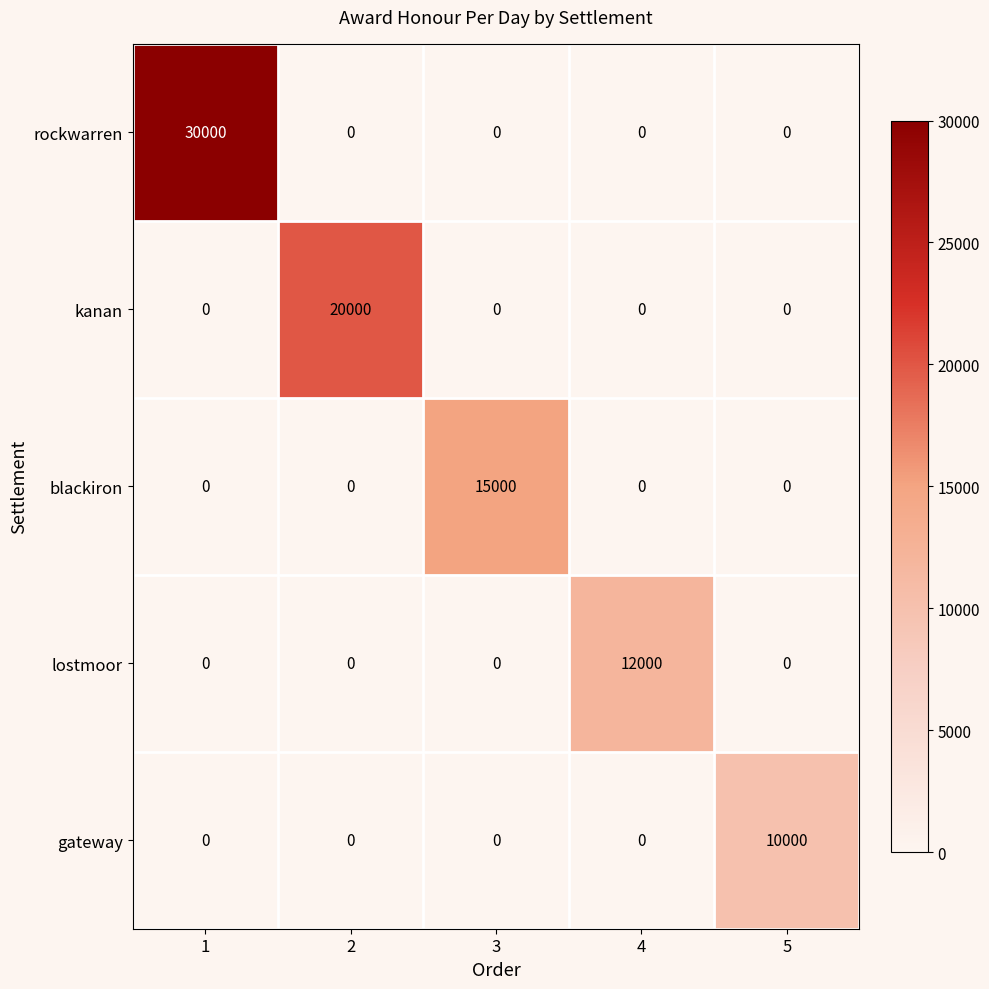

What is the maximum value shown in the chart?

30000